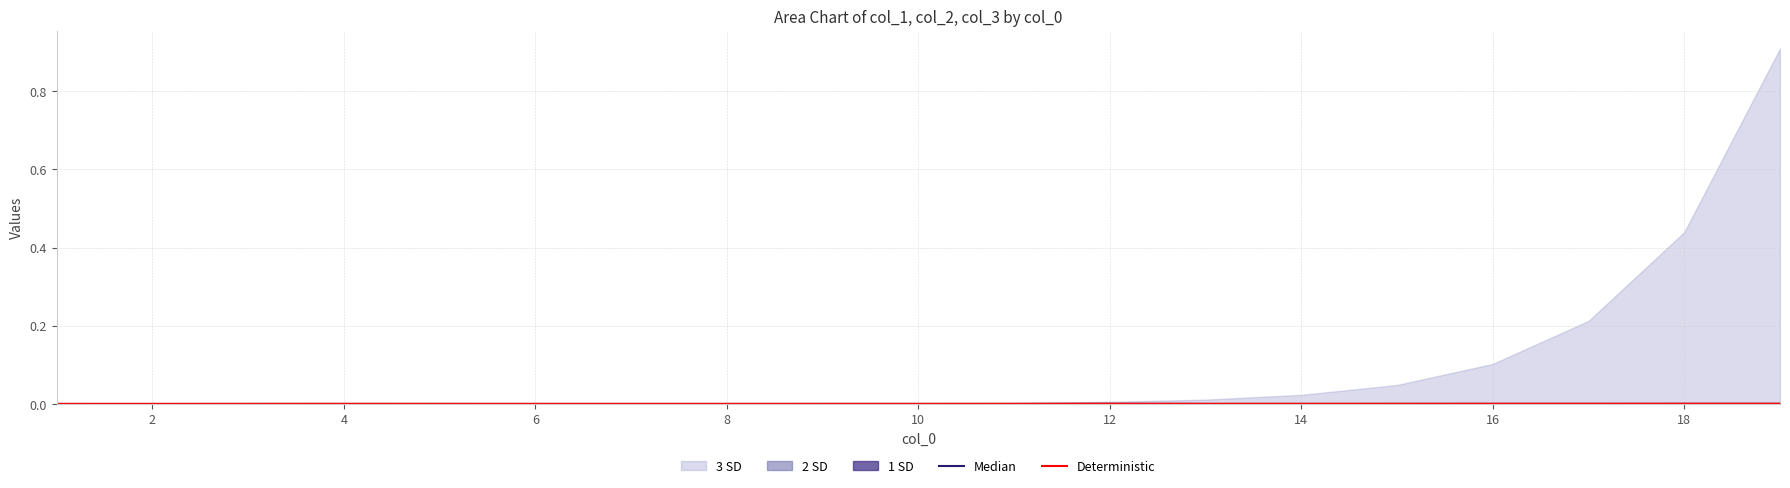

List the series in order of their peak value, lowest first.

Median, Deterministic